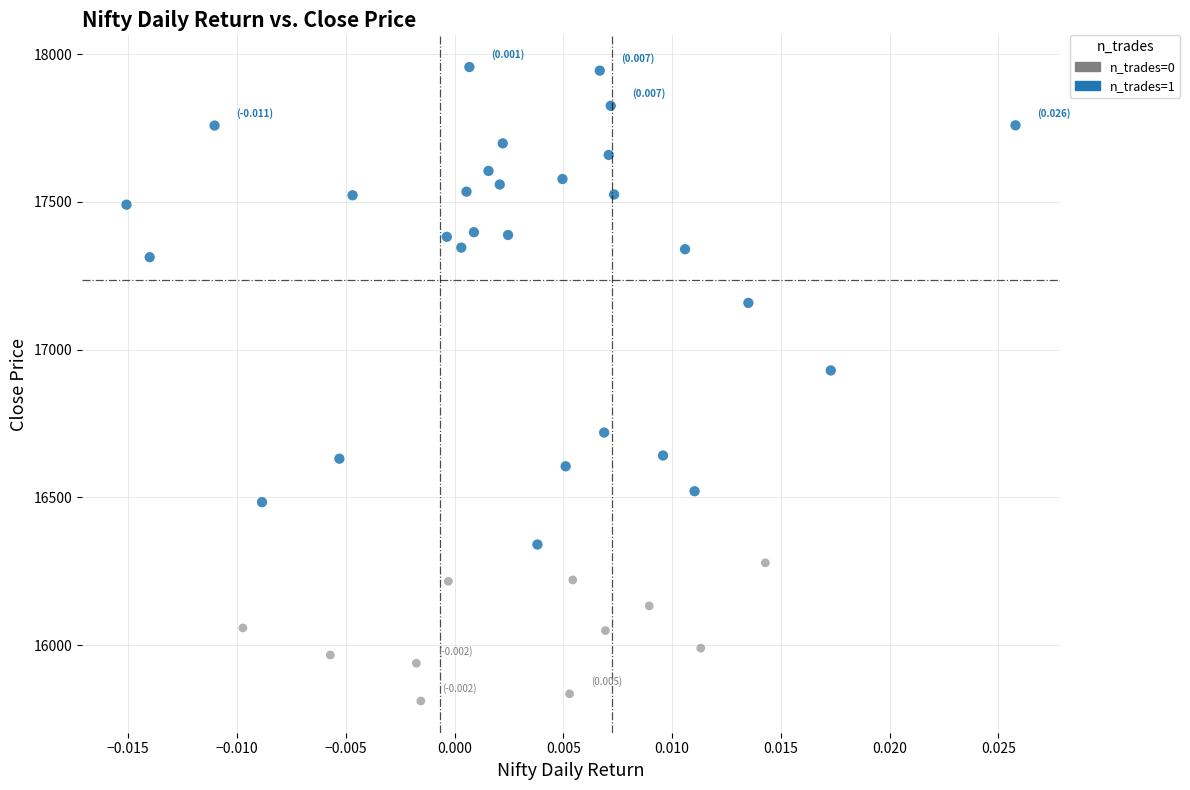

What are all the series names shown in the legend?

n_trades=0, n_trades=1